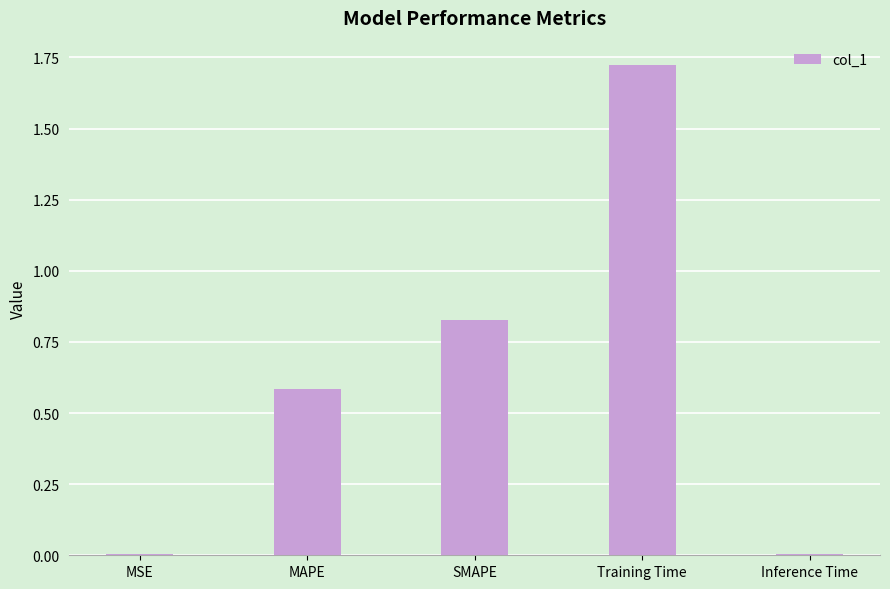

What is the sum of all values?

3.1